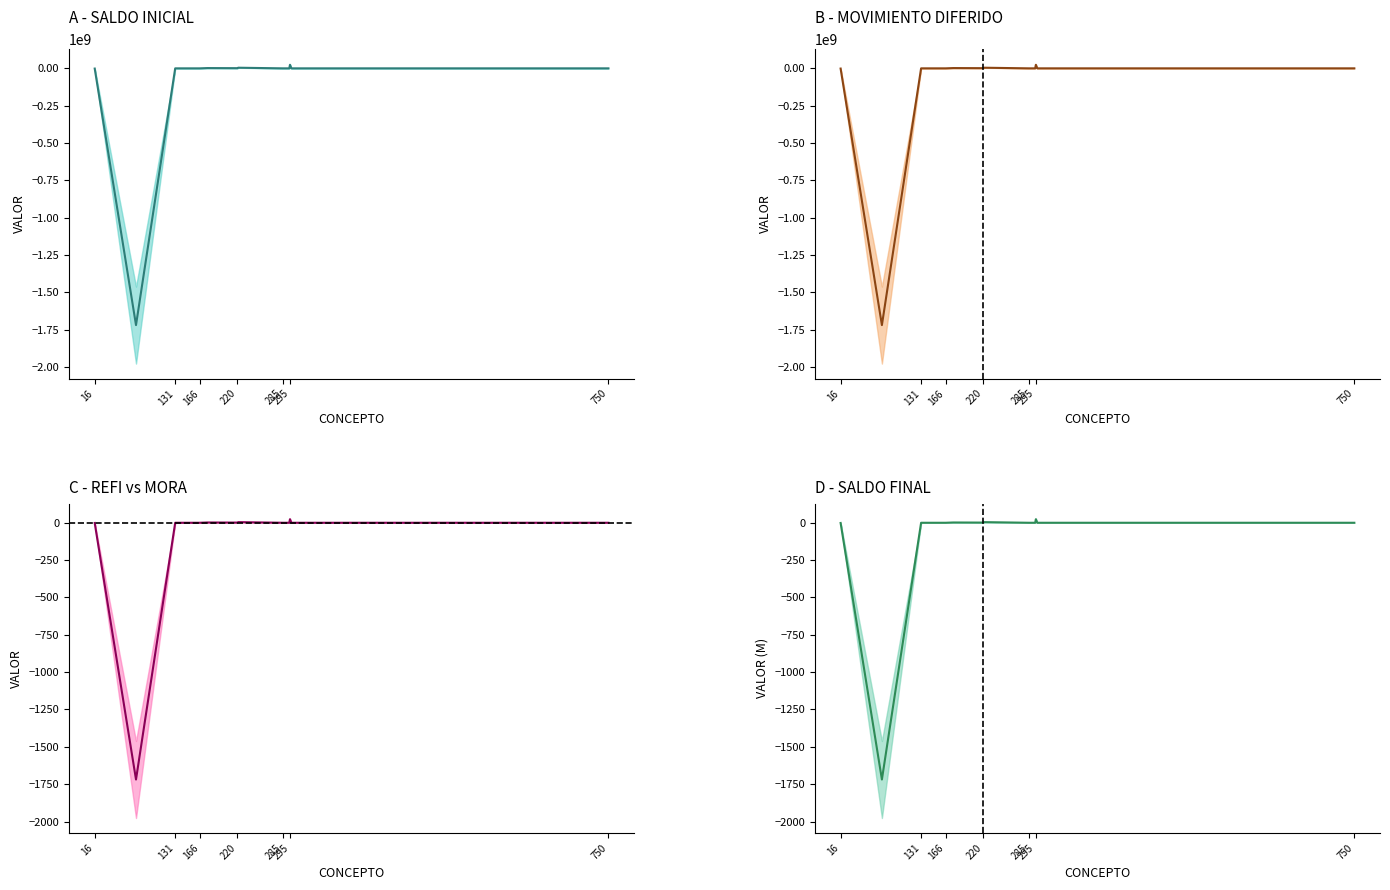

What is the maximum value shown in the chart?

23.9